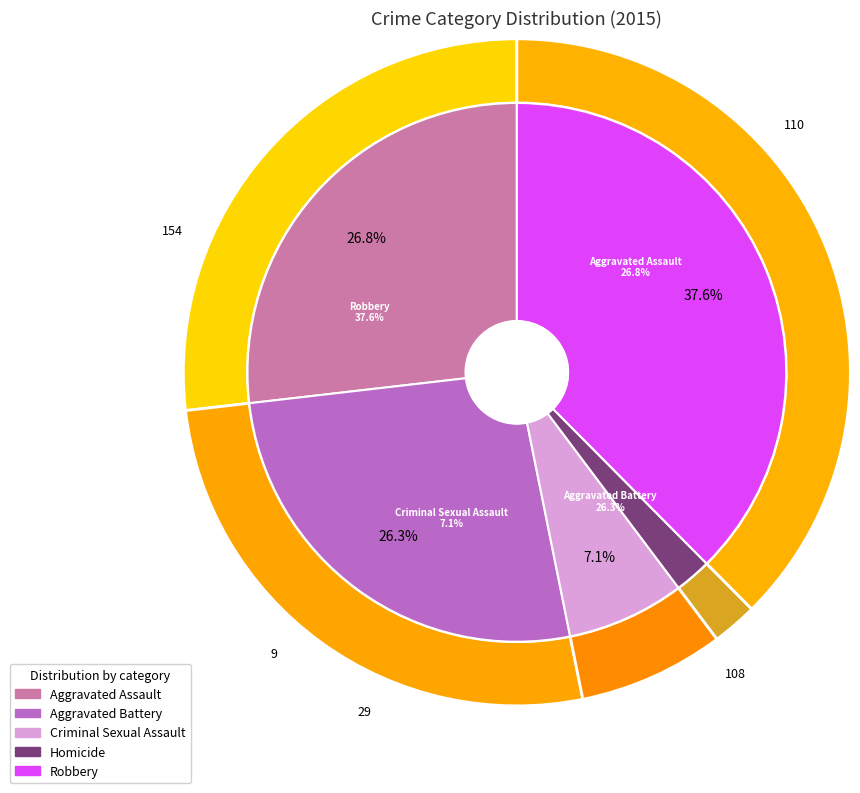

Between Robbery and Aggravated Battery, which is larger?

Robbery